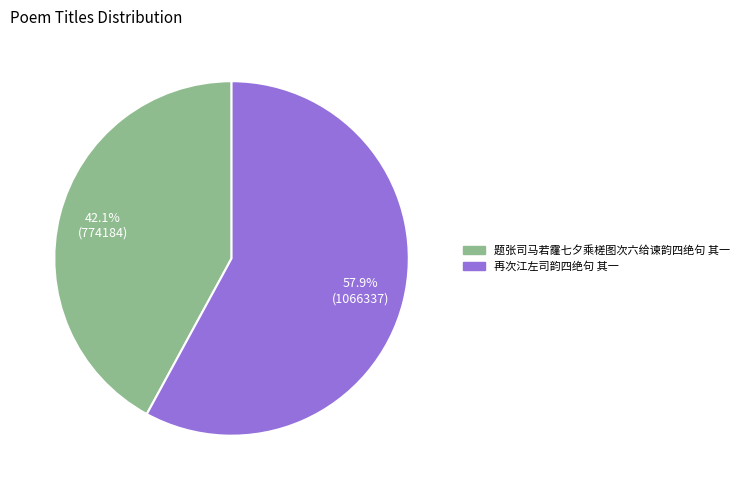

Rank the categories by value from highest to lowest.

再次江左司韵四绝句 其一, 题张司马若霳七夕乘槎图次六给谏韵四绝句 其一